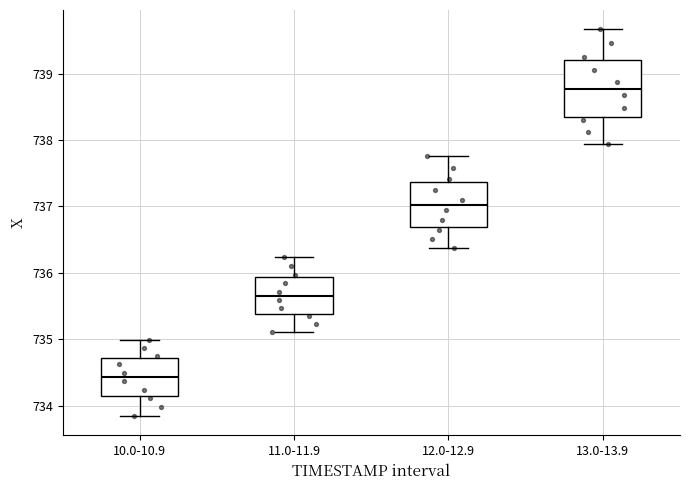

Where does the median line of the box for 11.0-11.9 sit on the y-axis? The values are not printed on the chart, so give them approximately, as read against the axis.

735.7